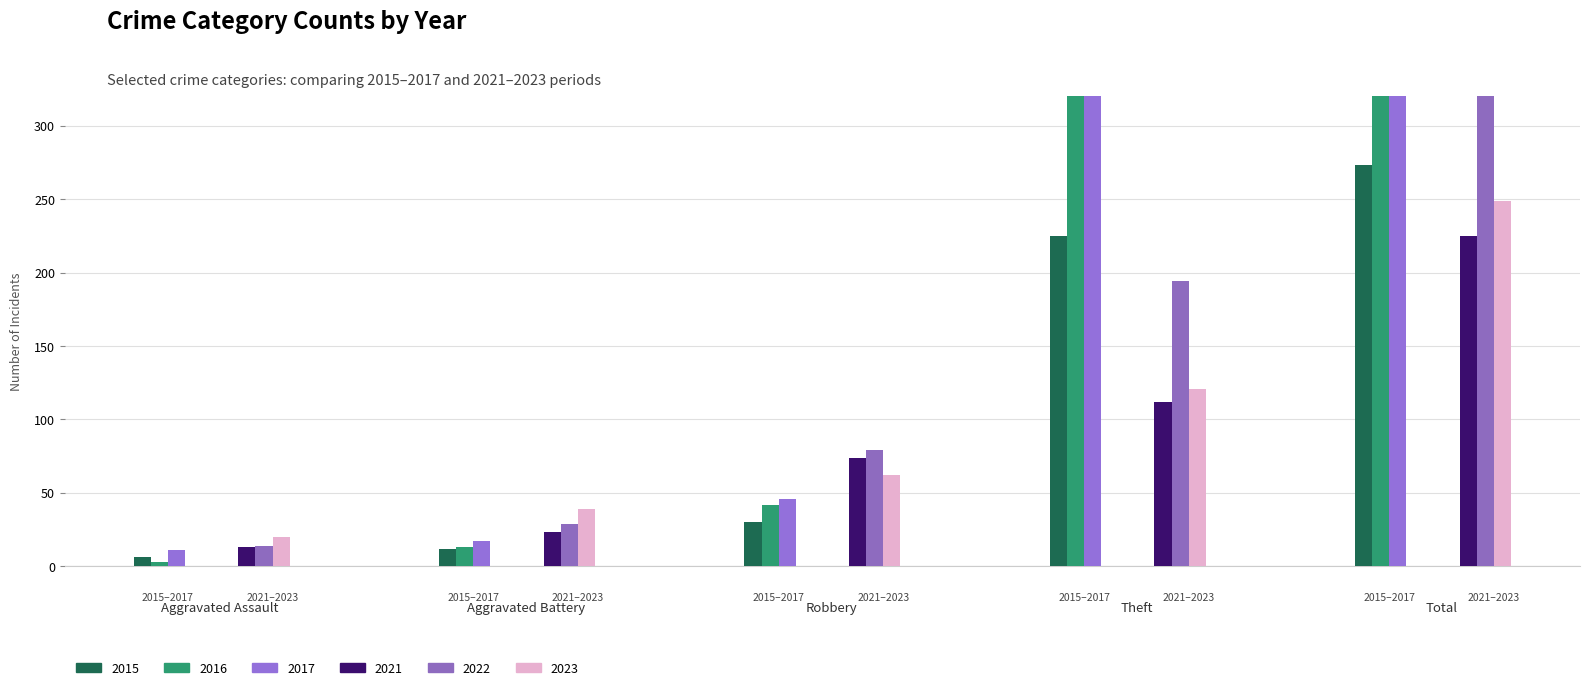

Which series has the largest range (max minus min)?

2017